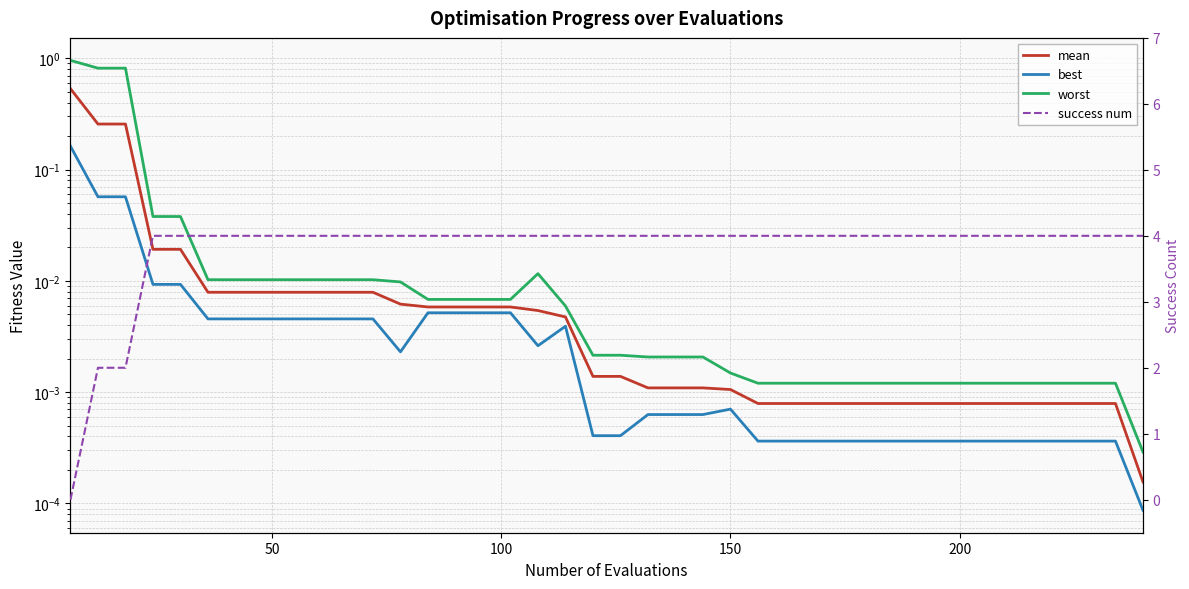

Reading right to left, what are all the values shown in this chart?

mean: 0.0	0.0	0.0	0.0	0.0	0.0	0.0	0.0	0.0	0.0	0.0	0.0	0.0	0.0	0.0	0.0	0.0	0.0	0.0	0.0	0.0	0.0	0.0	0.0	0.0	0.0	0.0	0.0	0.0	0.0	0.0	0.0	0.0	0.0	0.0	0.0	0.0	0.3	0.3	0.5
best: 0.0	0.0	0.0	0.0	0.0	0.0	0.0	0.0	0.0	0.0	0.0	0.0	0.0	0.0	0.0	0.0	0.0	0.0	0.0	0.0	0.0	0.0	0.0	0.0	0.0	0.0	0.0	0.0	0.0	0.0	0.0	0.0	0.0	0.0	0.0	0.0	0.0	0.1	0.1	0.2
worst: 0.0	0.0	0.0	0.0	0.0	0.0	0.0	0.0	0.0	0.0	0.0	0.0	0.0	0.0	0.0	0.0	0.0	0.0	0.0	0.0	0.0	0.0	0.0	0.0	0.0	0.0	0.0	0.0	0.0	0.0	0.0	0.0	0.0	0.0	0.0	0.0	0.0	0.8	0.8	1.0
success num: 4.0	4.0	4.0	4.0	4.0	4.0	4.0	4.0	4.0	4.0	4.0	4.0	4.0	4.0	4.0	4.0	4.0	4.0	4.0	4.0	4.0	4.0	4.0	4.0	4.0	4.0	4.0	4.0	4.0	4.0	4.0	4.0	4.0	4.0	4.0	4.0	4.0	2.0	2.0	0.0